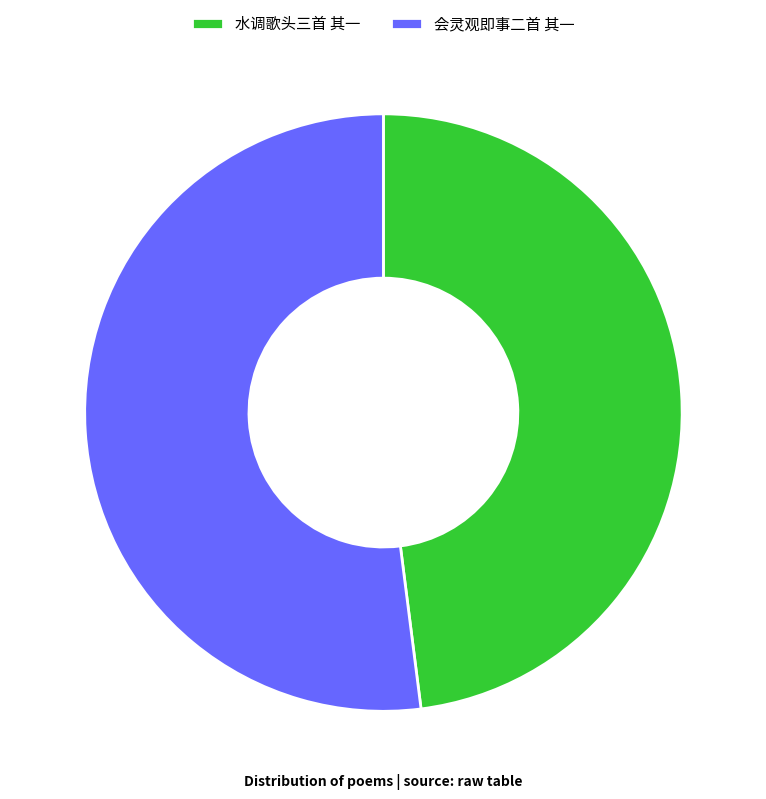

Is it true that 会灵观即事二首 其一 is 52% of the pie?

True